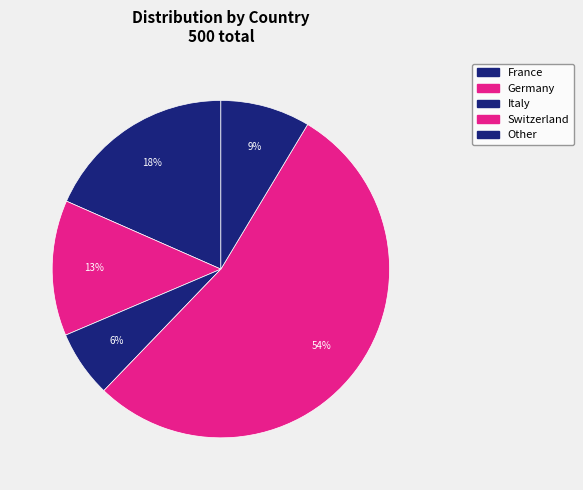

How many segments does this pie chart have?

5